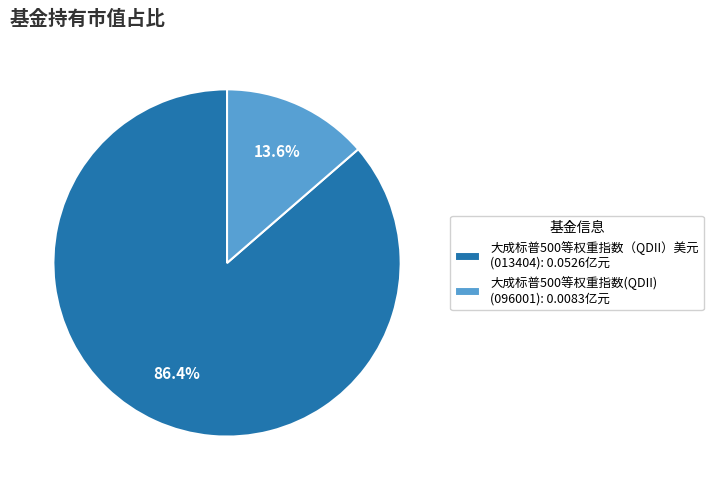

Between 大成标普500等权重指数(QDII) and 大成标普500等权重指数（QDII）美元, which is larger?

大成标普500等权重指数（QDII）美元